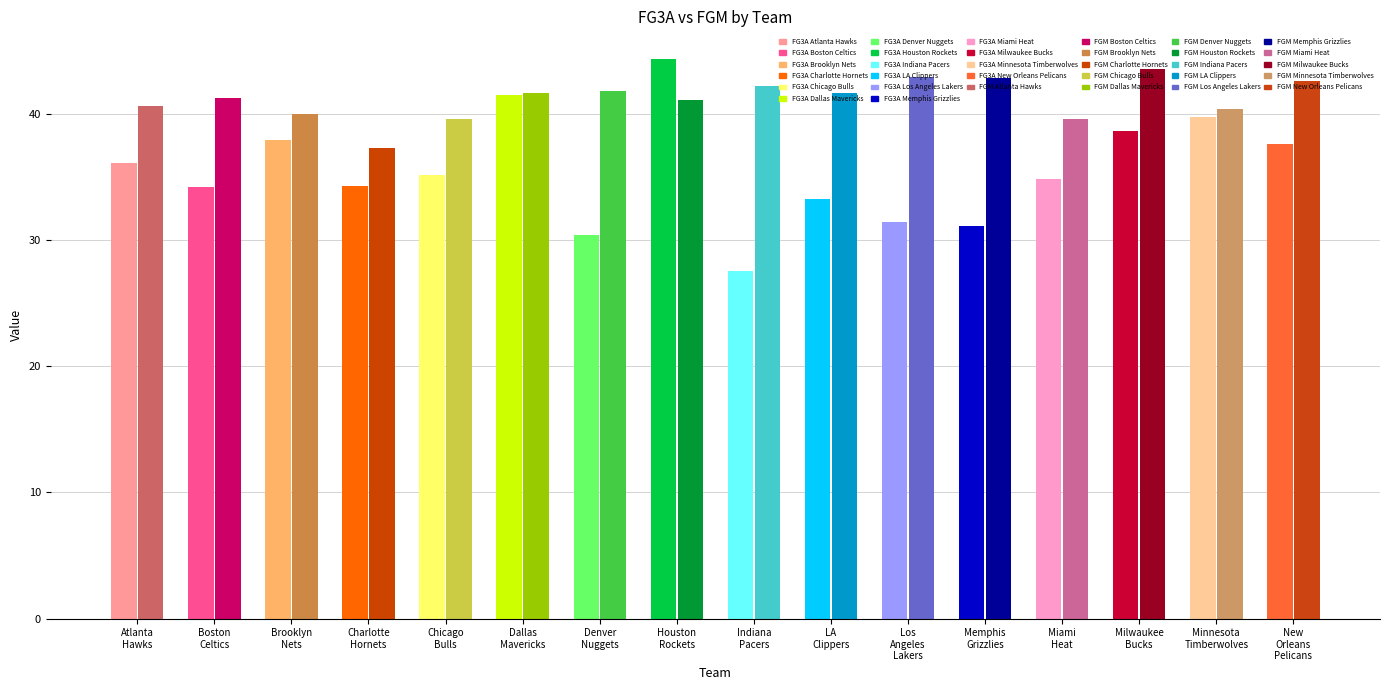

Rank the series at New Orleans Pelicans from lowest to highest value.

FG3A, FGM